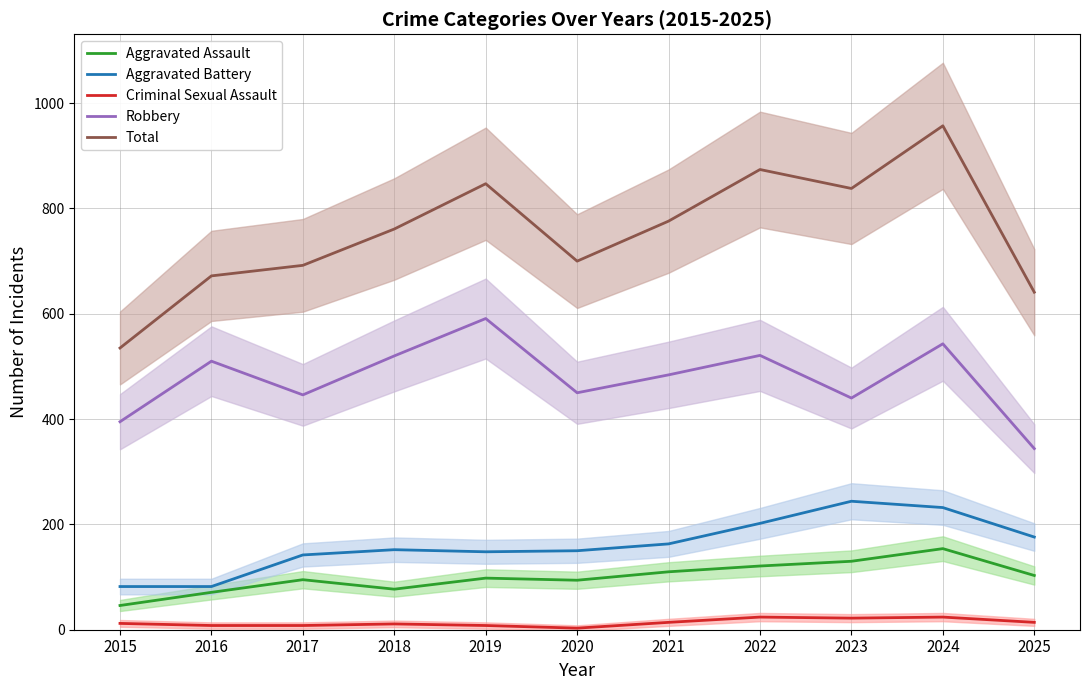

At how many categories does at least one series exceed 696?

7